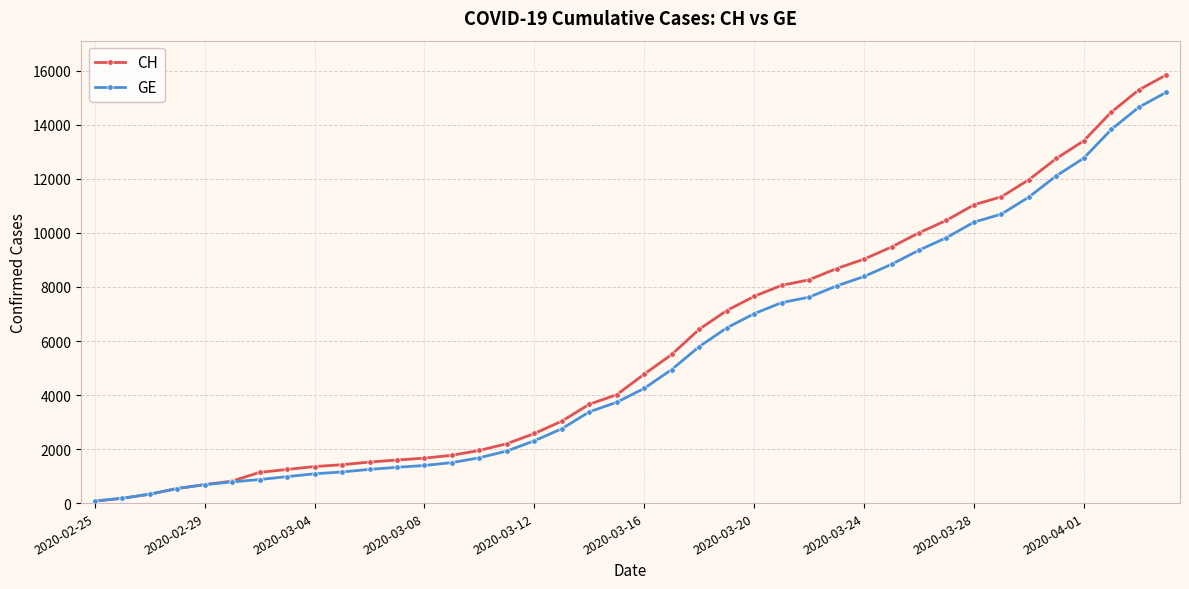

At how many categories does at least one series exceed 6229?

18